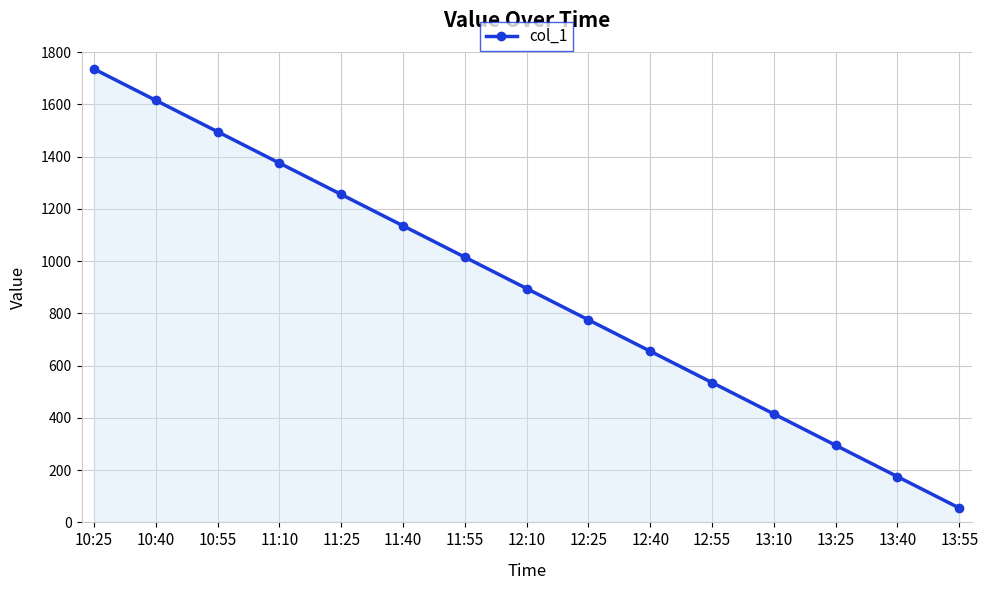

What is the label of the 12th point from the left?

13:10